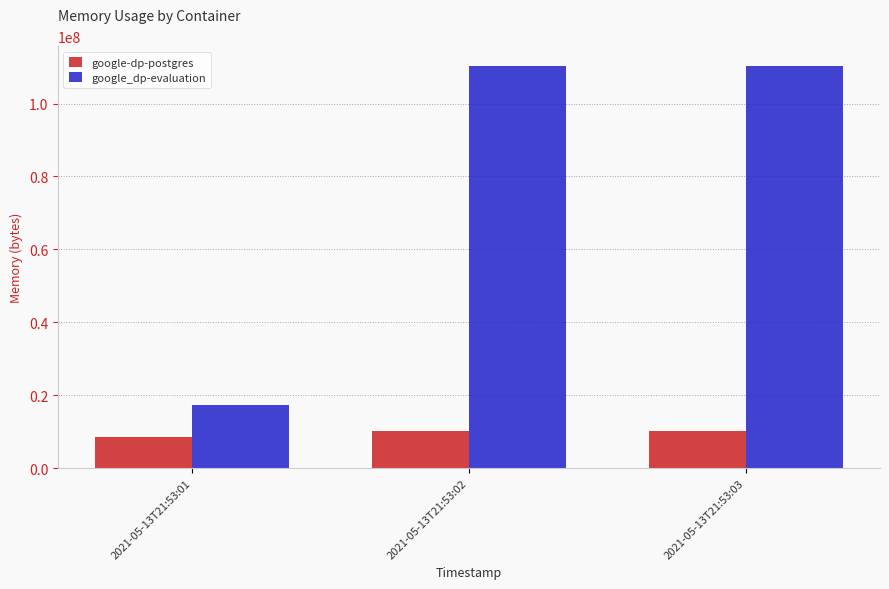

What are all the series names shown in the legend?

google-dp-postgres, google_dp-evaluation